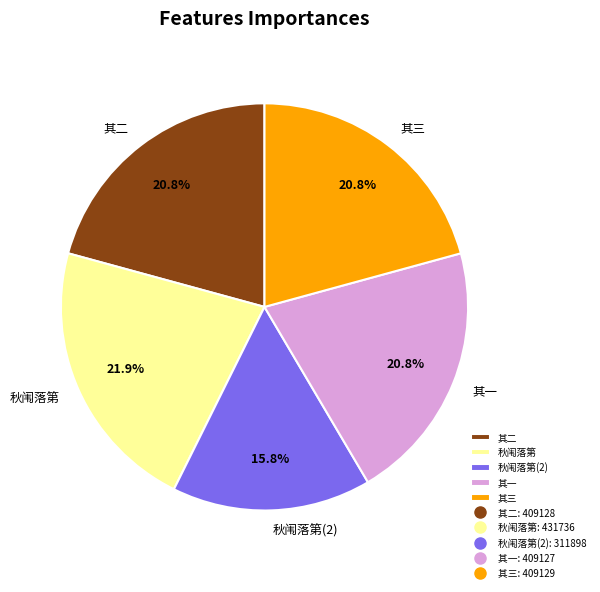

What is the ratio of the value at 其二 to the value at 秋闱落第(2)?

1.3